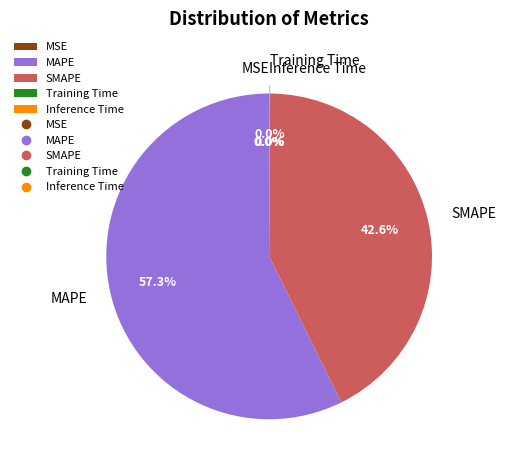

Does MAPE represent more than half of the total?

Yes